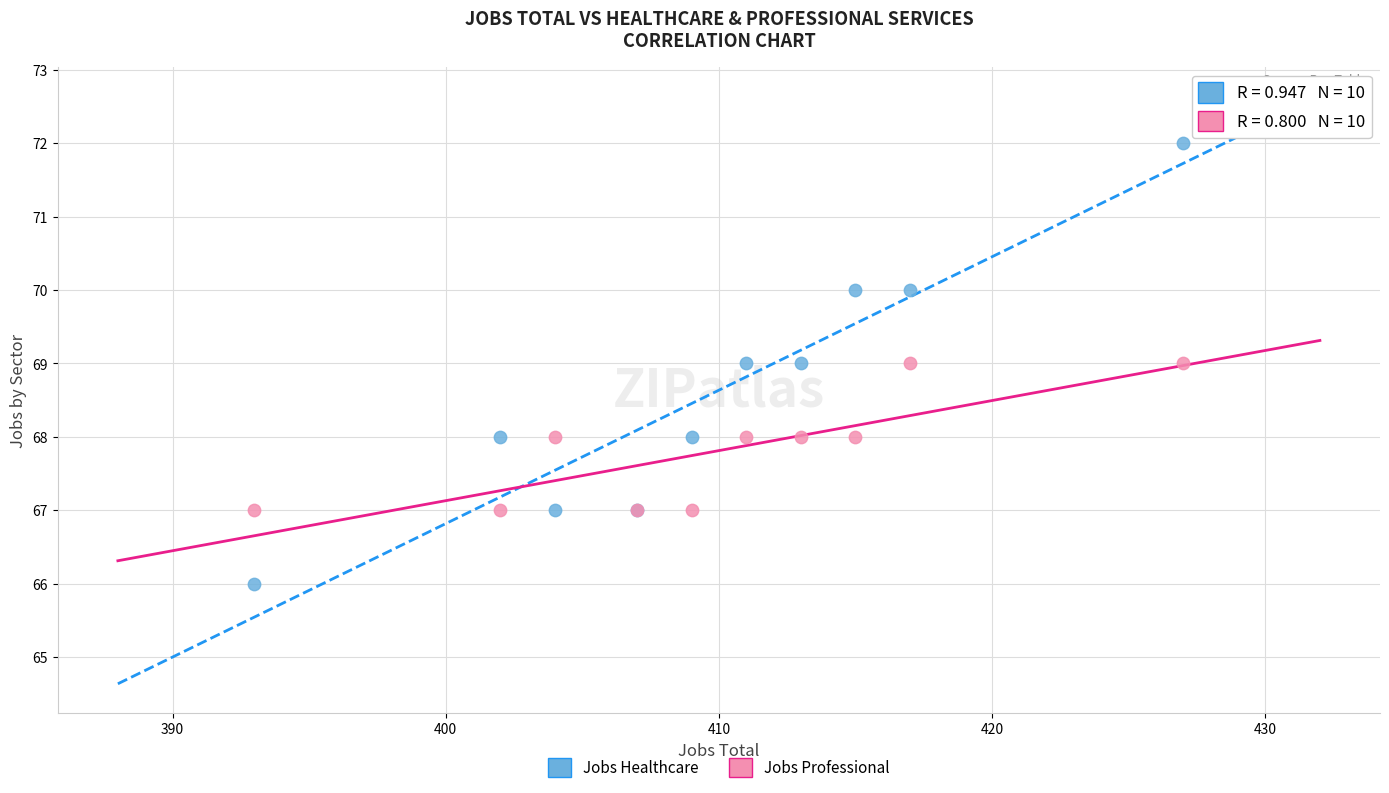

What are all the series names shown in the legend?

Jobs Healthcare, Jobs Professional